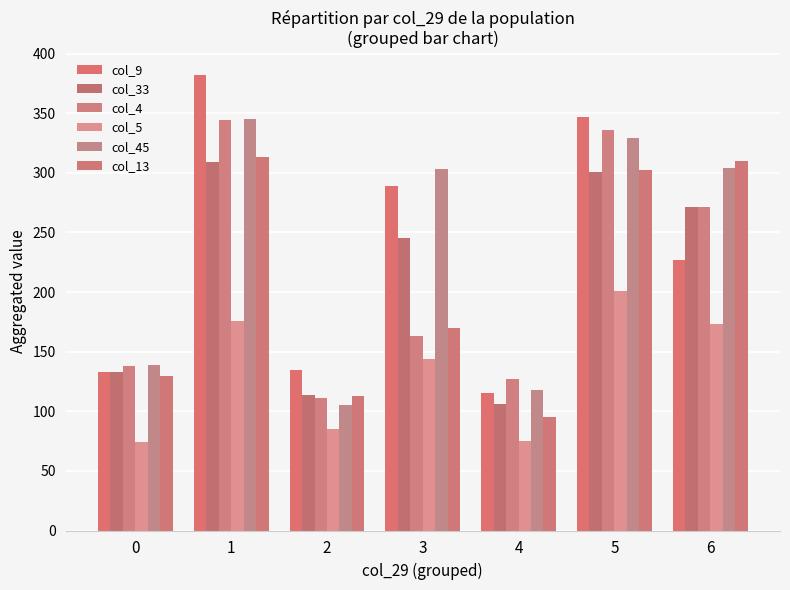

Between 1 and 5, which series saw the biggest shift?

col_9